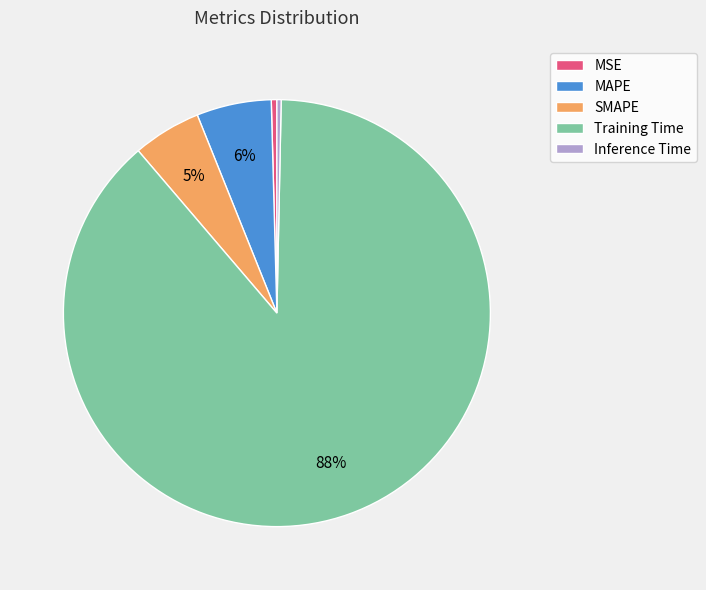

Which has a higher value, SMAPE or MSE?

SMAPE